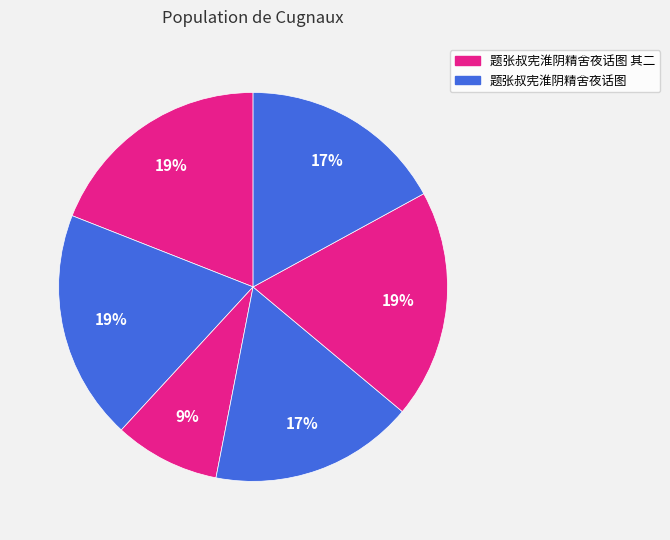

How many slices are in this pie chart?

6